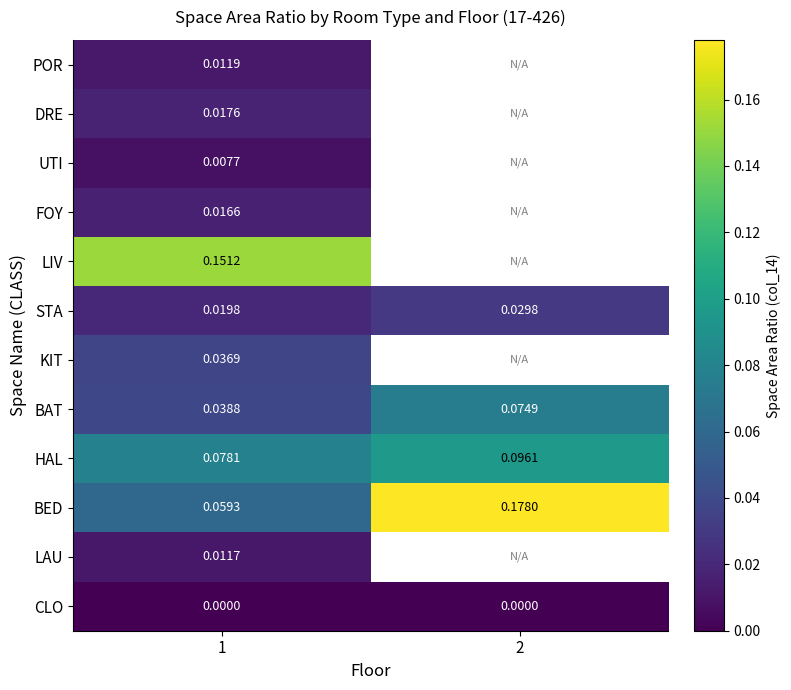

Which has a higher value, 2 or 1?

1